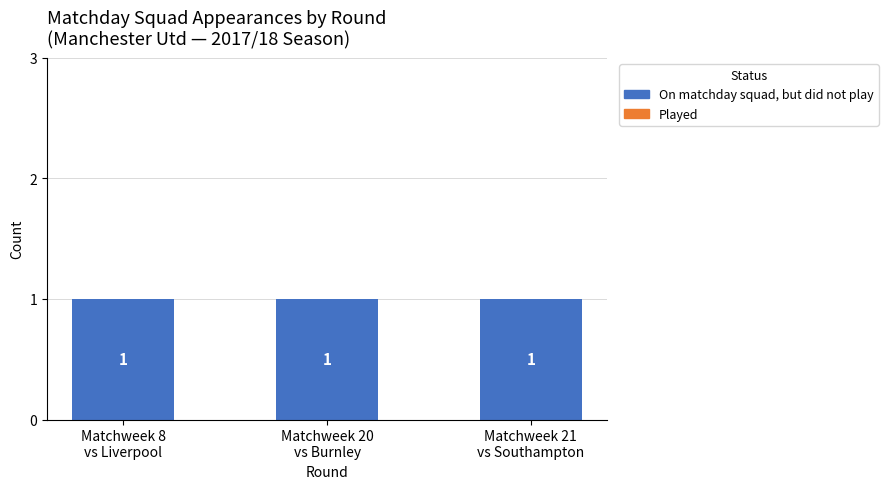

Count the number of categories in the chart.

3